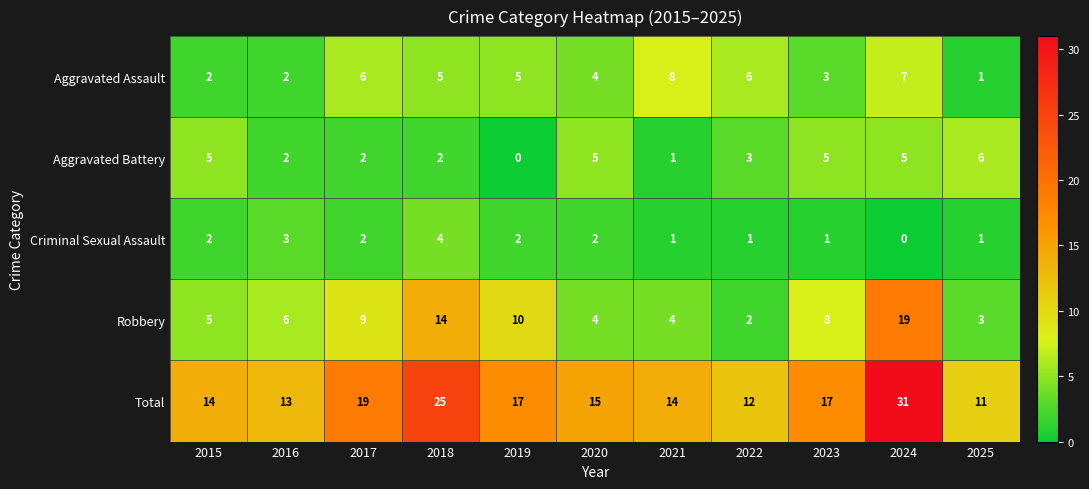

The value of Aggravated Assault at 2019 is 5. True or false?

True